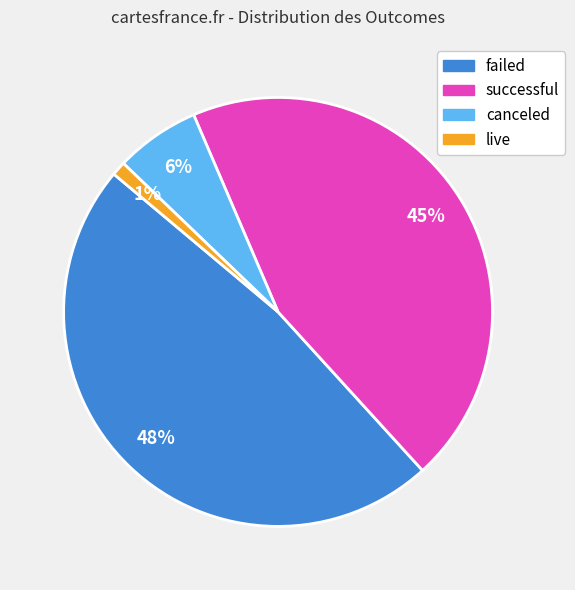

Do failed and canceled together represent more than half of the pie?

Yes